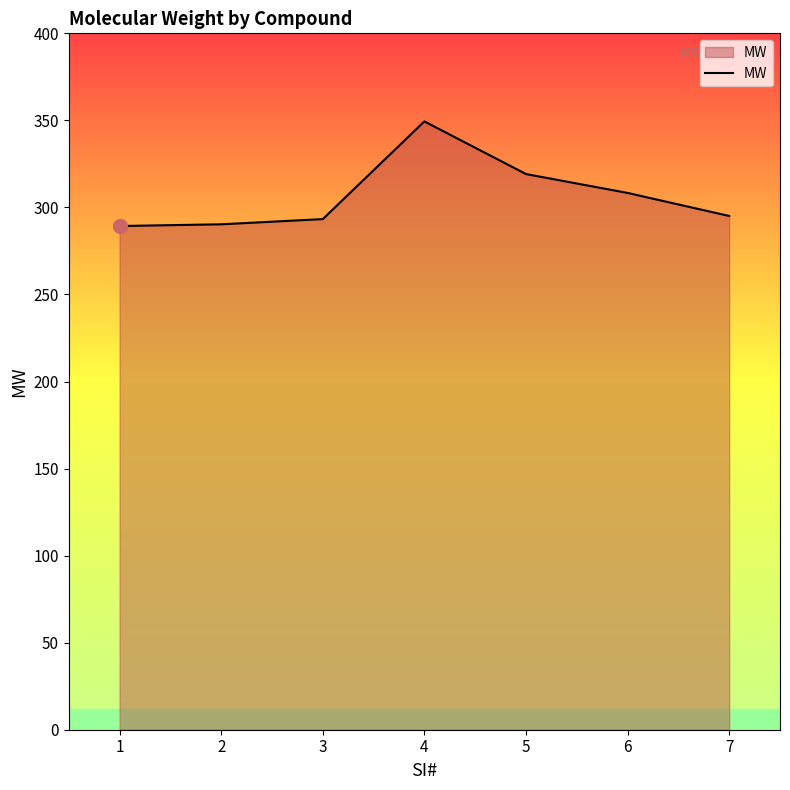

What is the smallest value displayed?

289.3